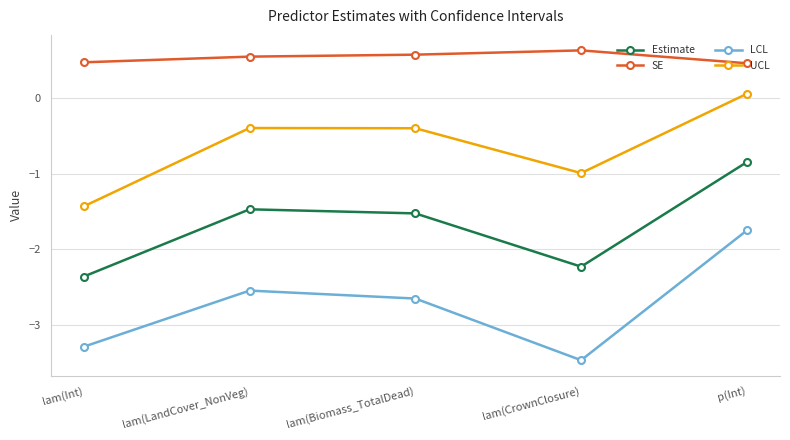

What are all the series names shown in the legend?

Estimate, SE, LCL, UCL